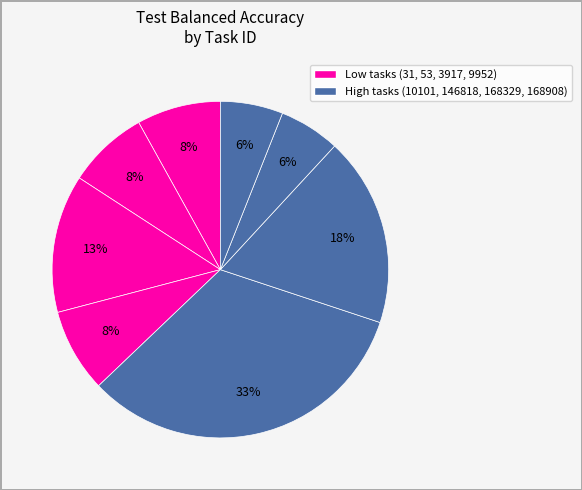

Count the number of slices in the pie.

8